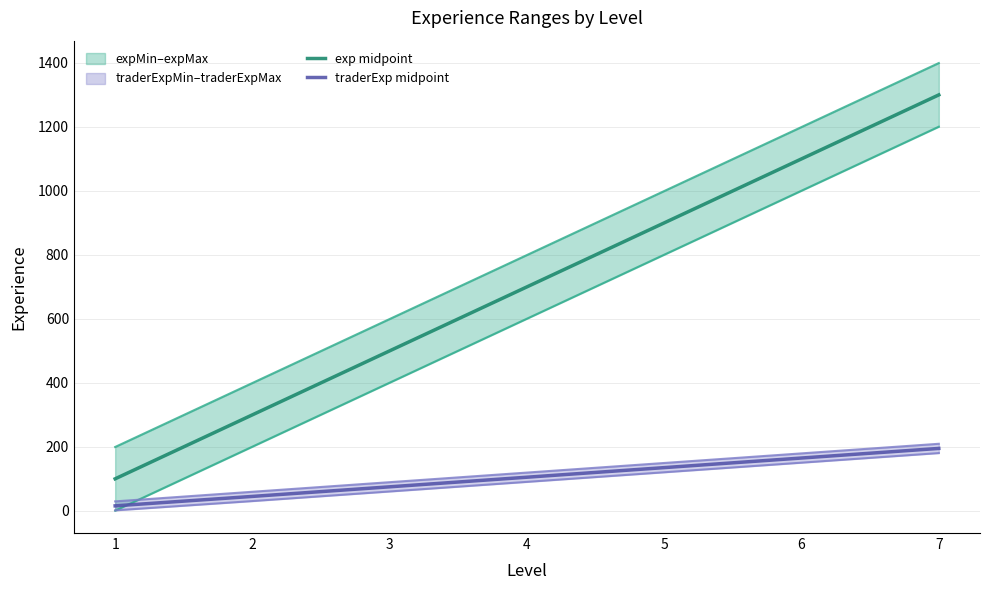

At which category is the sum across all series the highest?

7